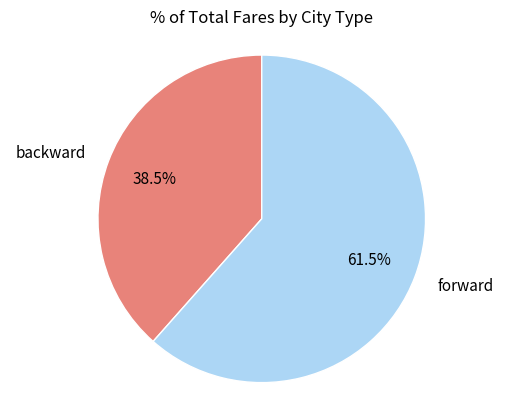

What is the ratio of the value at forward to the value at backward?

1.6